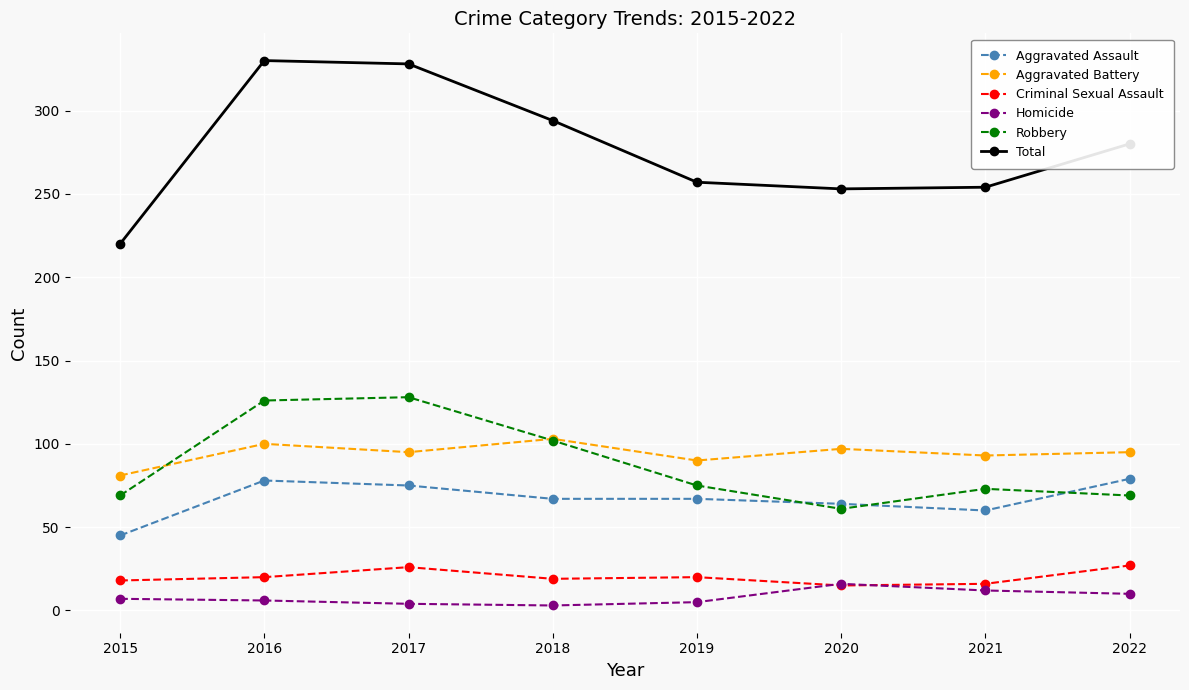

Read the Criminal Sexual Assault value at 2018.

19